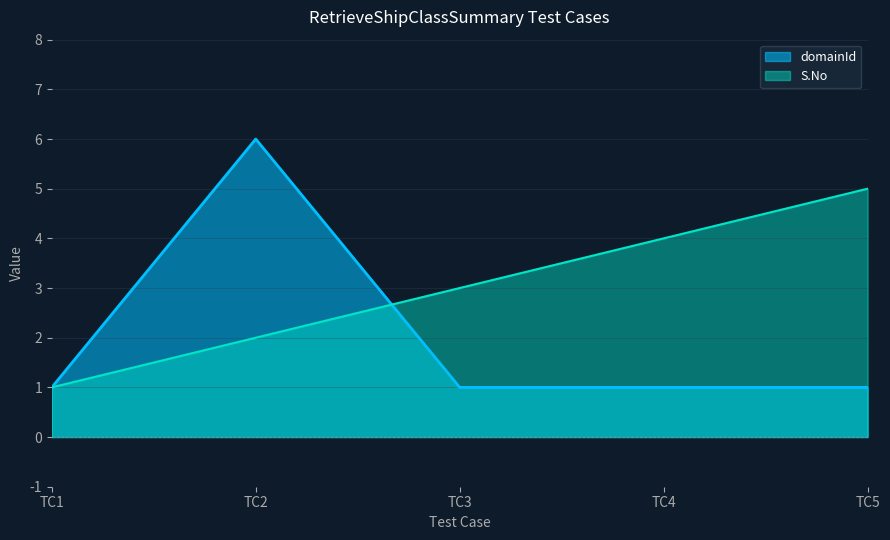

Between TC5 and TC2, which is larger?

TC2